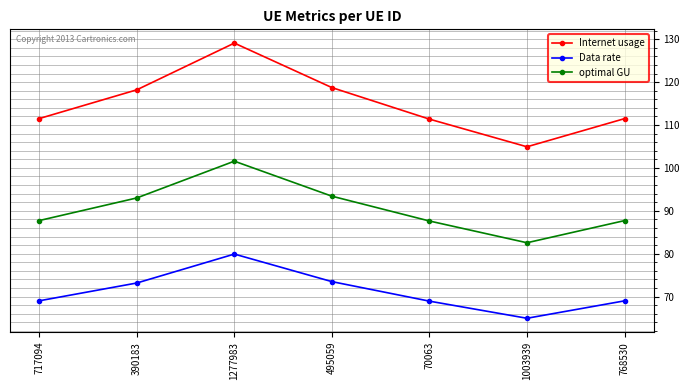

Which series has the largest range (max minus min)?

Internet usage